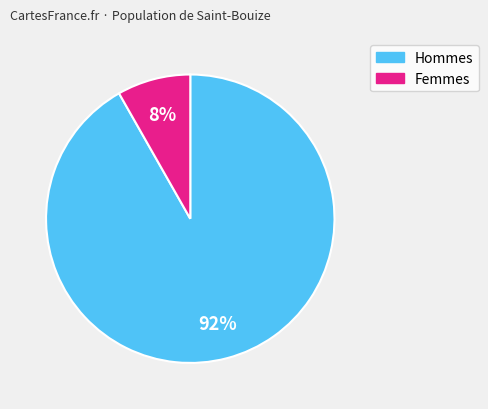

Does any single category account for the majority?

Yes